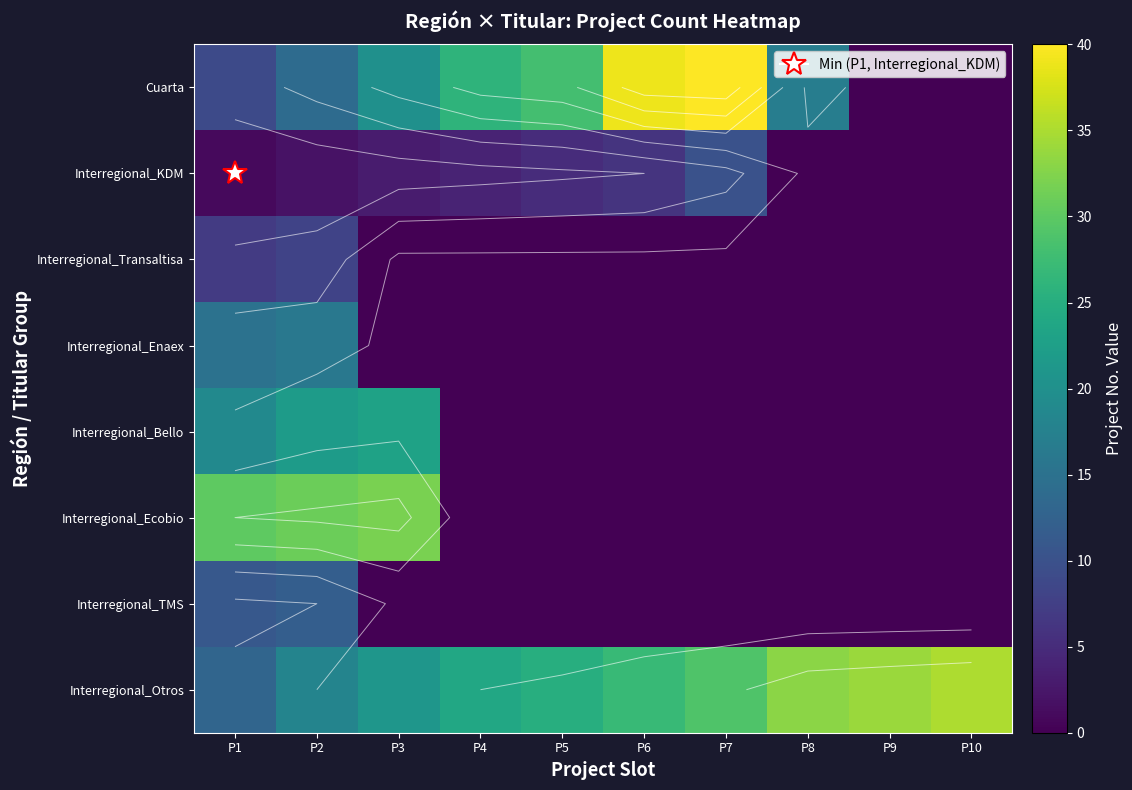

What is the sum of all Interregional_Otros values?

259